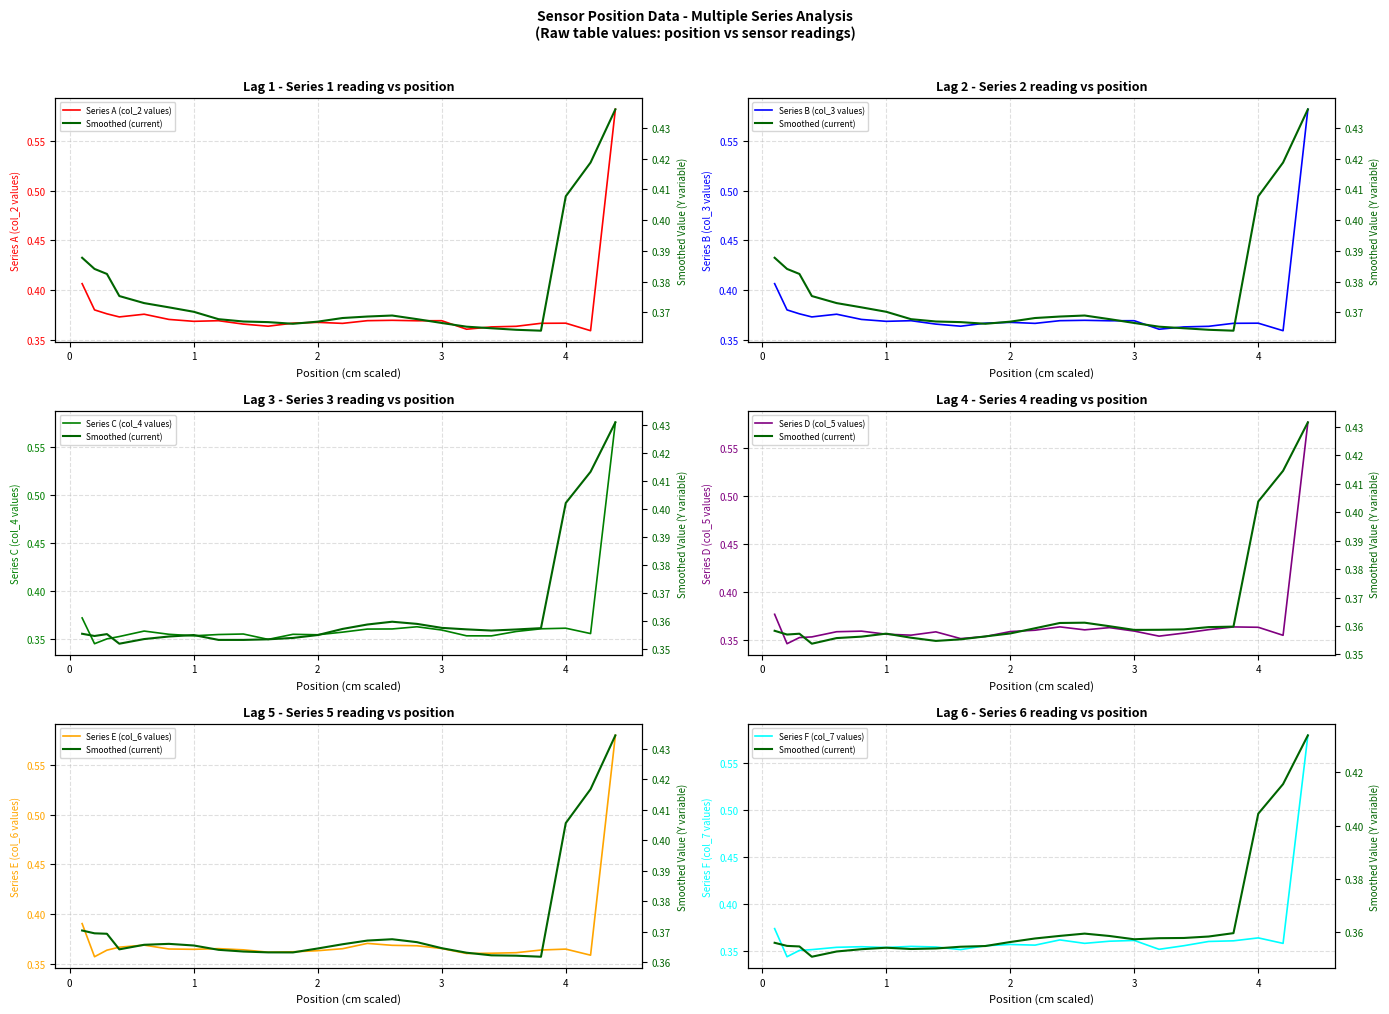

Is this an area chart (filled region under the line)?

No